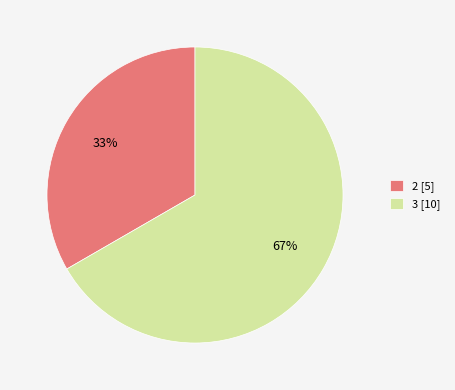

The 2 [5] slice represents 25% of the pie. True or false?

False